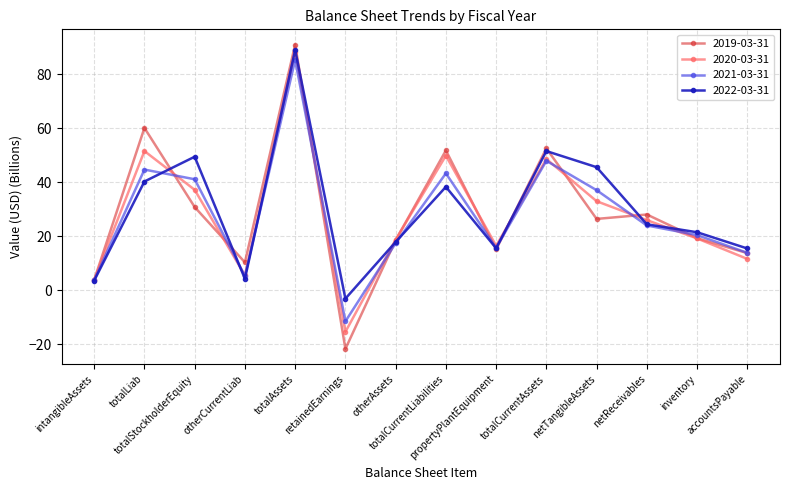

What is the difference between the highest and lowest values at netReceivables?

4.1